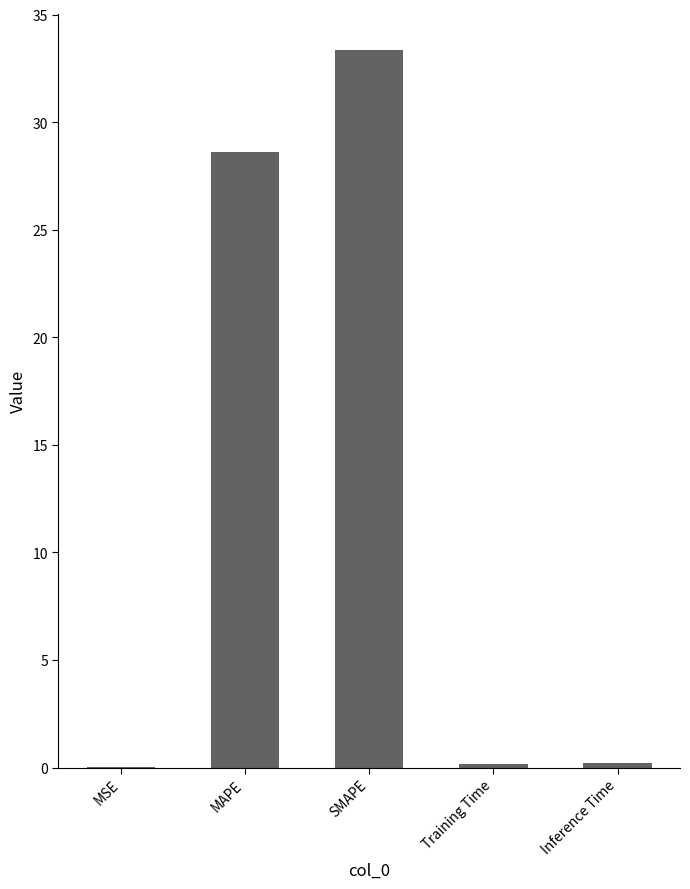

Between MSE and MAPE, which is larger?

MAPE